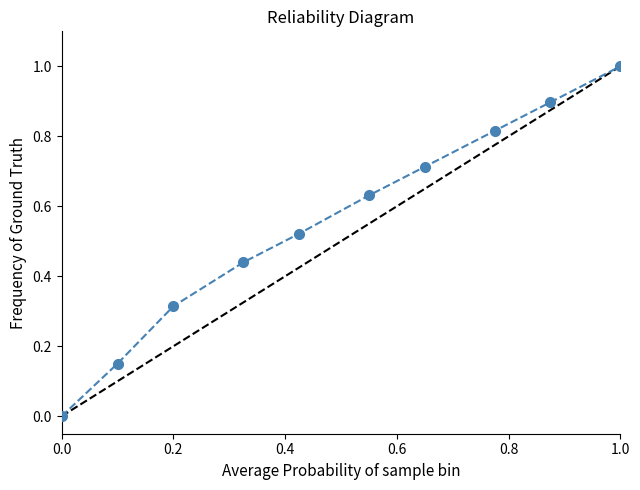

What is the sum of all values?

5.5